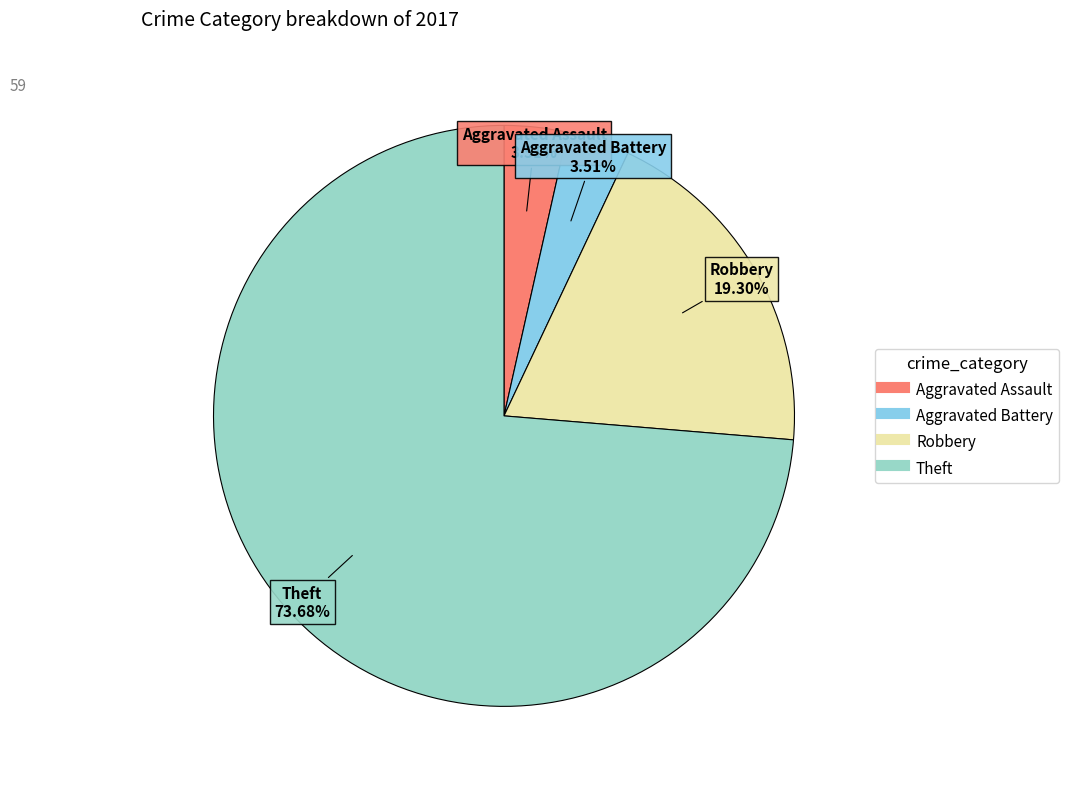

Does any single category account for the majority?

Yes